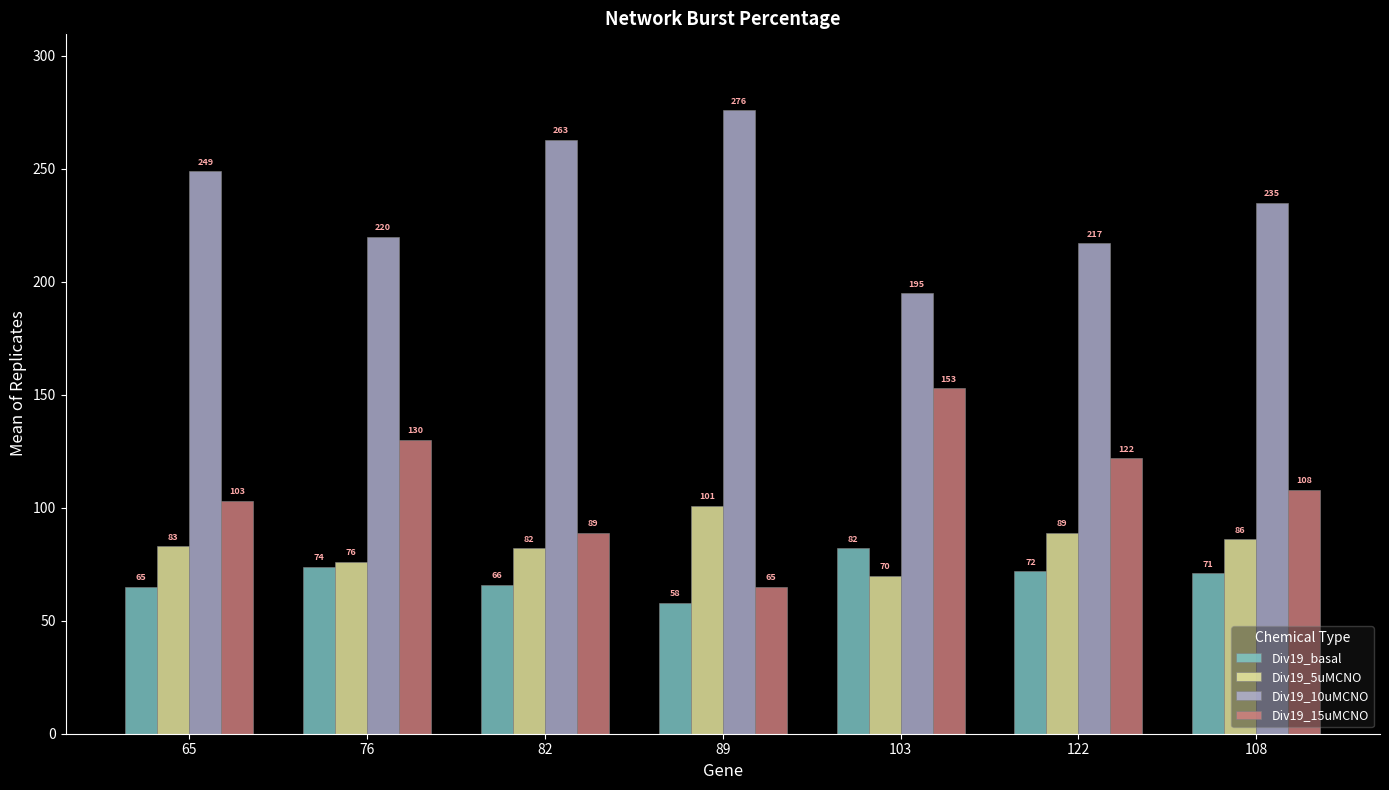

What position from the right is 76?

6